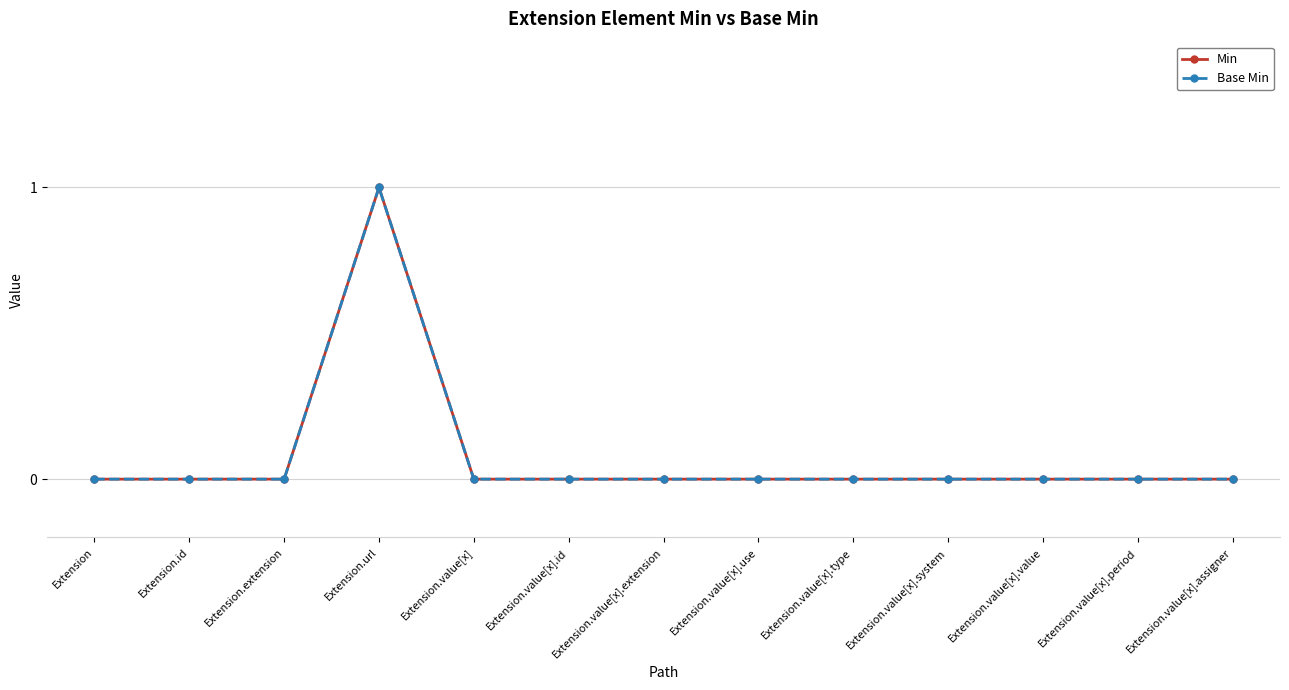

Is the value of Min at Extension.id greater than the value of Base Min at Extension.value[x].extension?

No